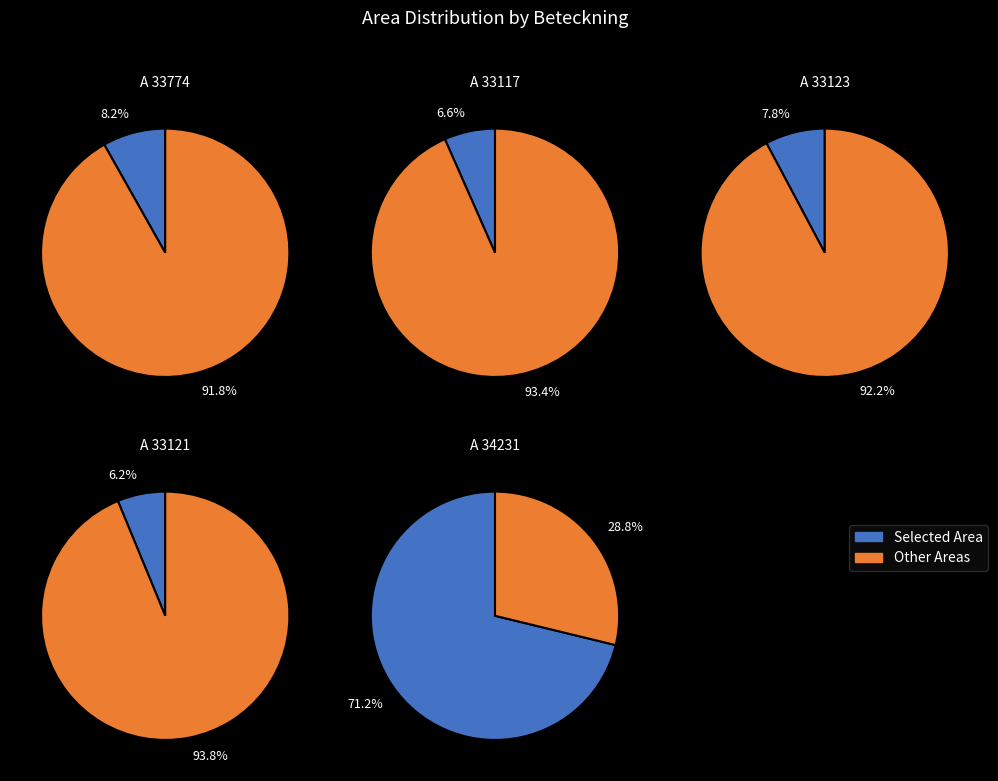

Approximately how many times larger is the value at A 34231-2023 compared to A 33123-2023?

9.2